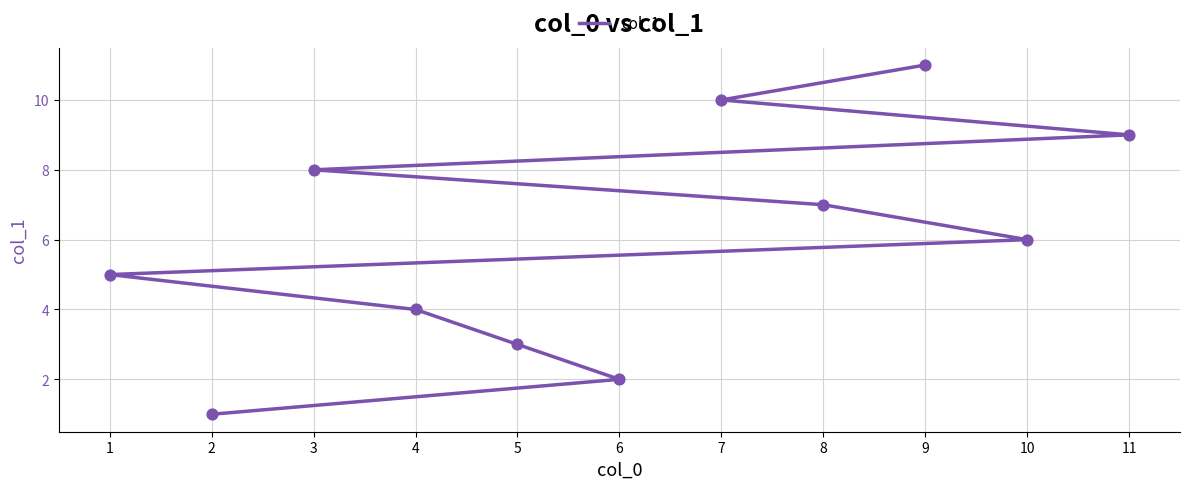

What is the ratio of the value at 3 to the value at 5?

2.7